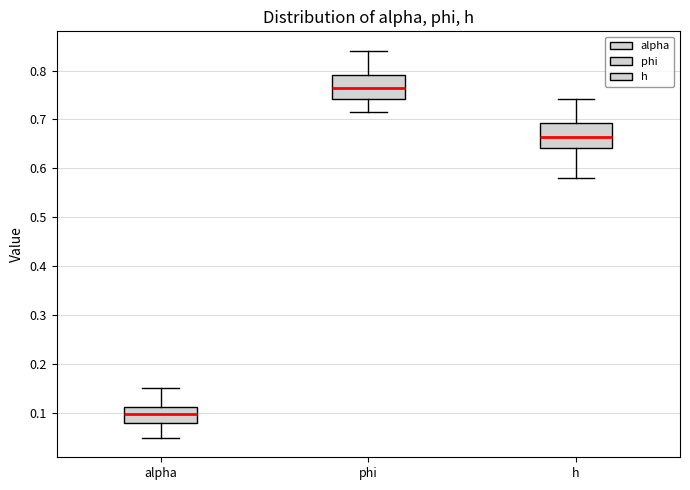

Where is the lower edge of the box for alpha on the y-axis? The values are not printed on the chart, so give them approximately, as read against the axis.

0.08